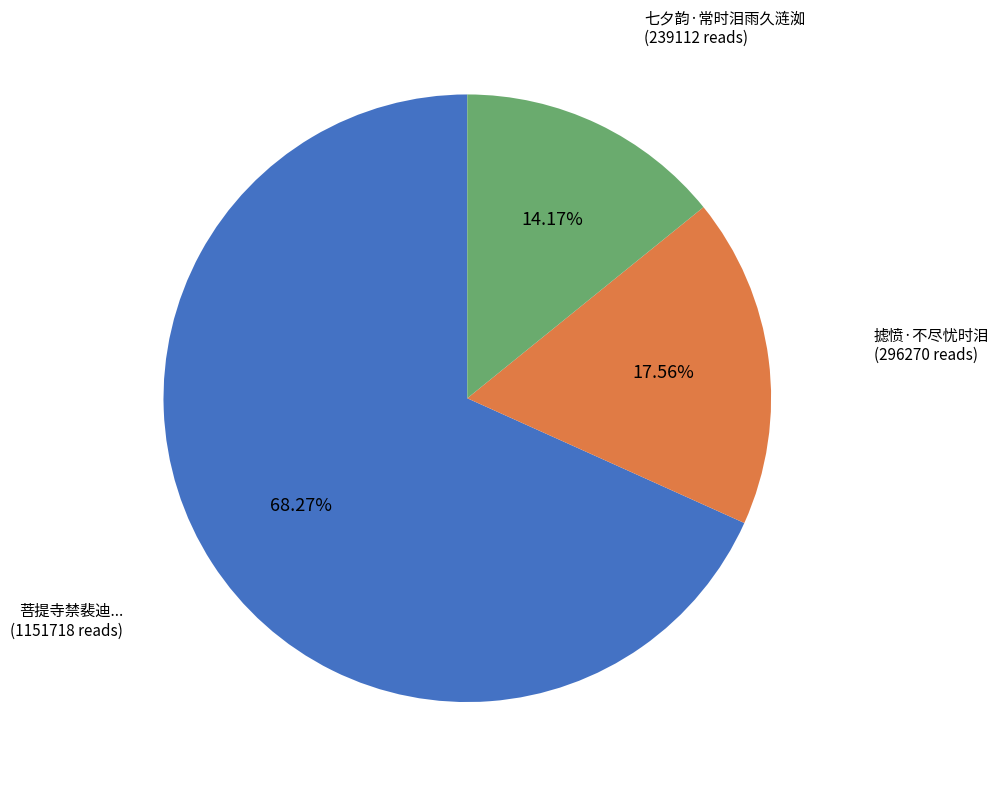

Does any single category account for the majority?

Yes